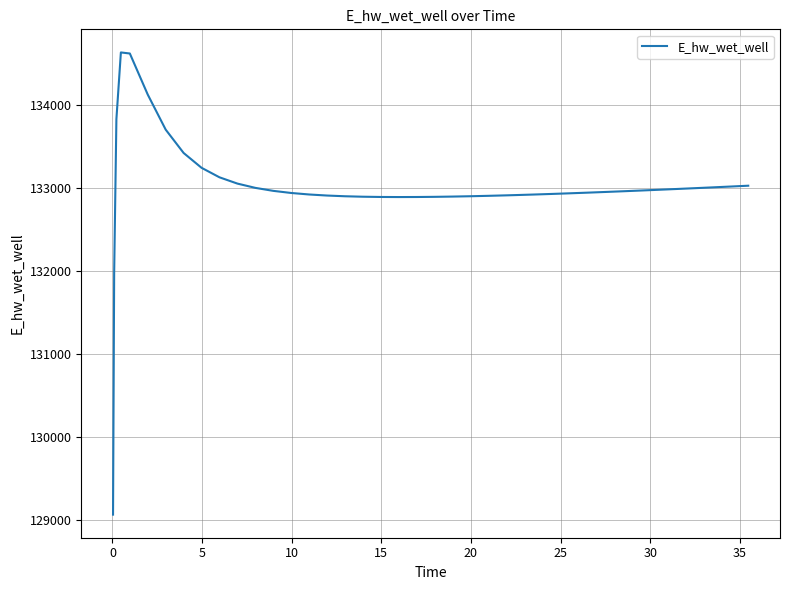

What is the maximum value shown in the chart?

134628.0